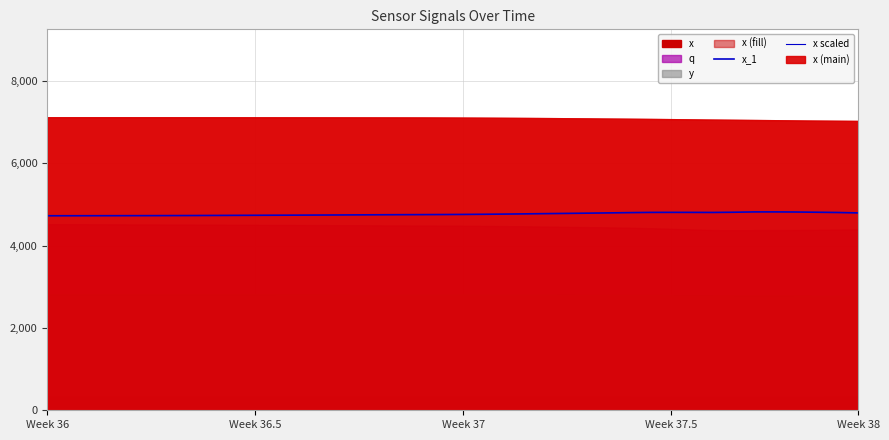

True or false: x_1 and x scaled intersect in this chart.

False